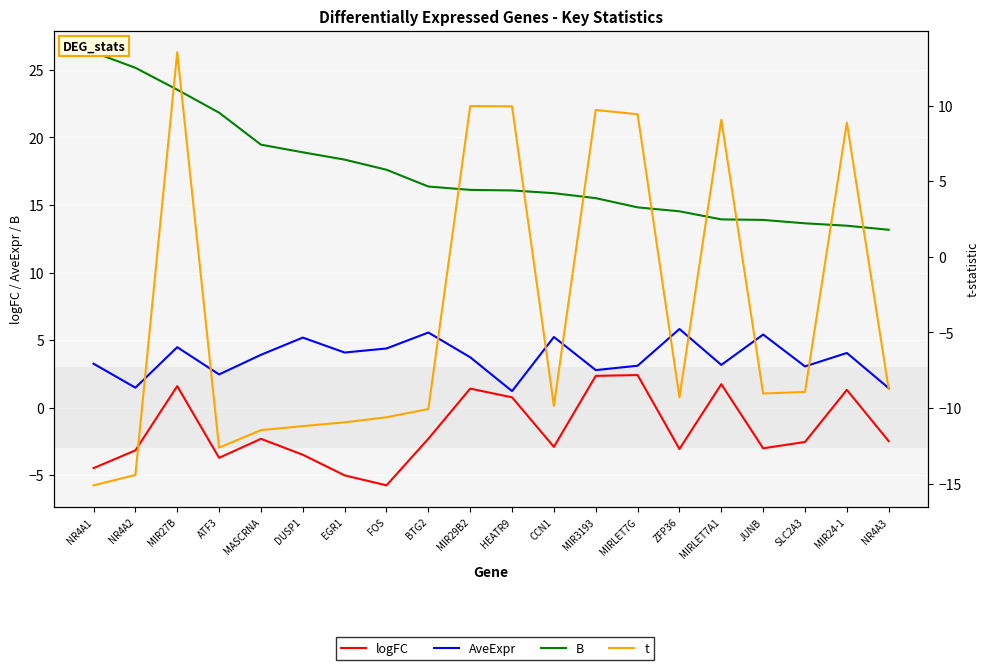

Which category has the lowest value across all series?

NR4A1